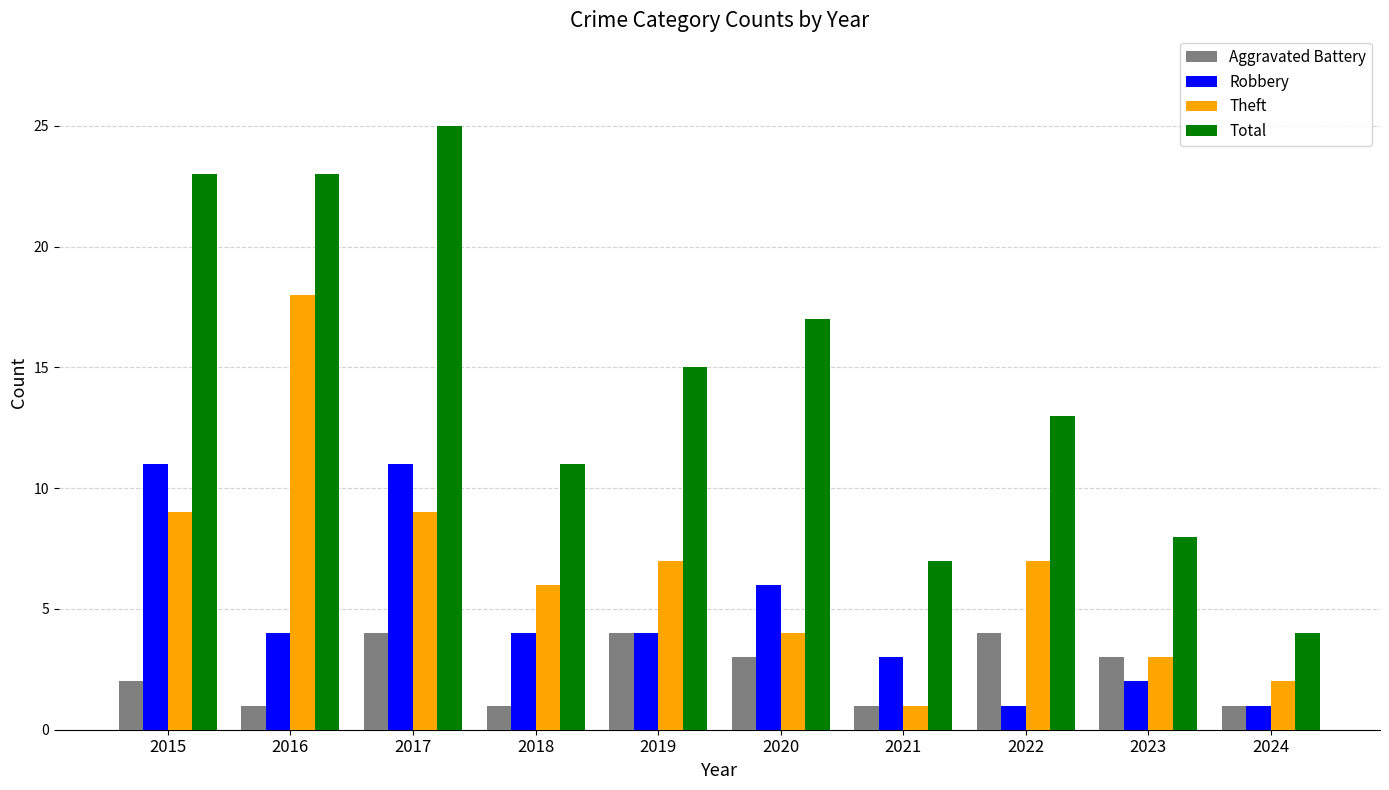

How many bars are there in each group?

4